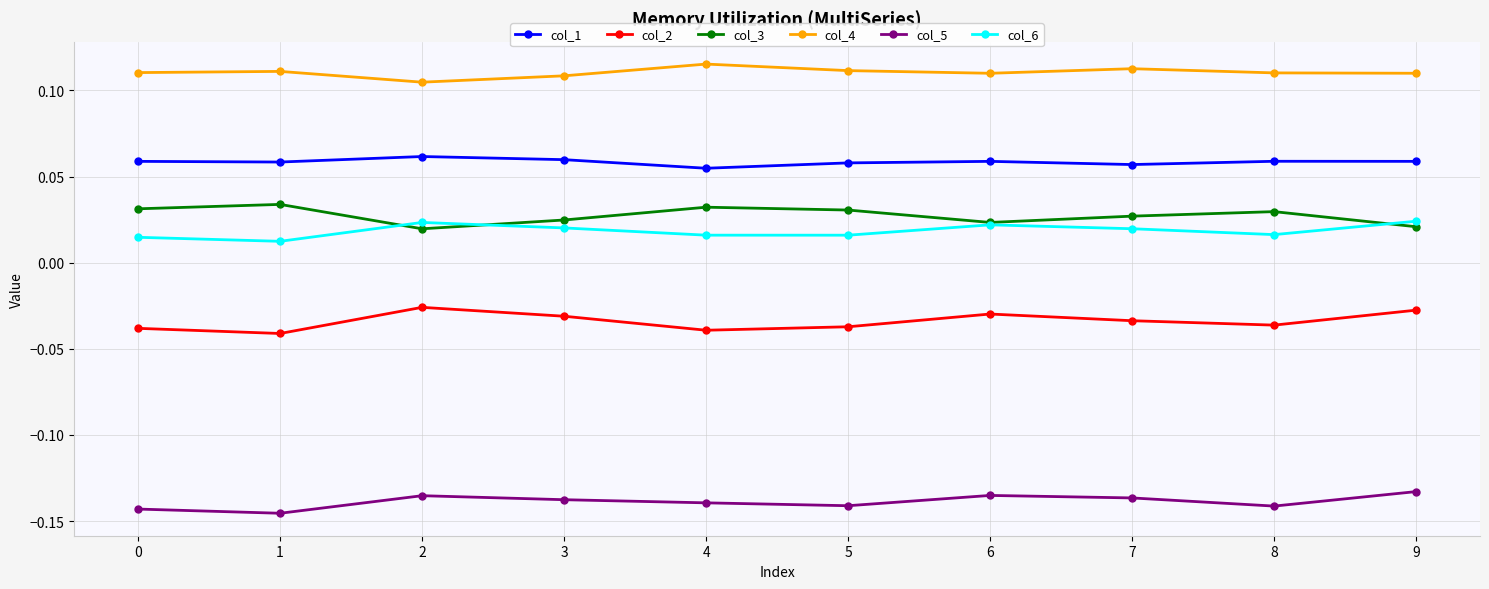

True or false: col_6 and col_1 intersect in this chart.

False